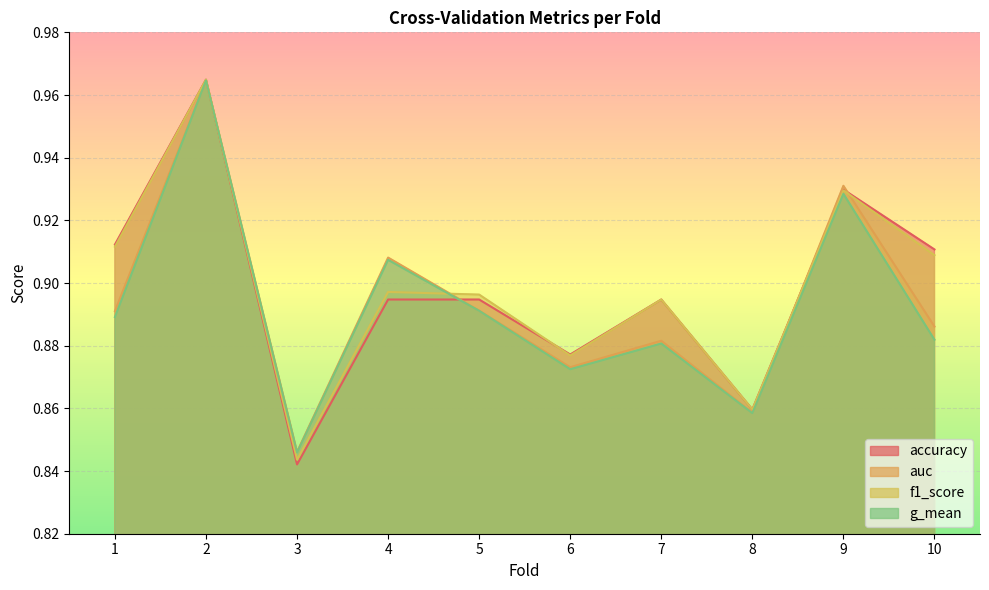

Reading left to right, extract all data points from this chart.

accuracy: 0.9	1.0	0.8	0.9	0.9	0.9	0.9	0.9	0.9	0.9
auc: 0.9	1.0	0.8	0.9	0.9	0.9	0.9	0.9	0.9	0.9
f1_score: 0.9	1.0	0.8	0.9	0.9	0.9	0.9	0.9	0.9	0.9
g_mean: 0.9	1.0	0.8	0.9	0.9	0.9	0.9	0.9	0.9	0.9